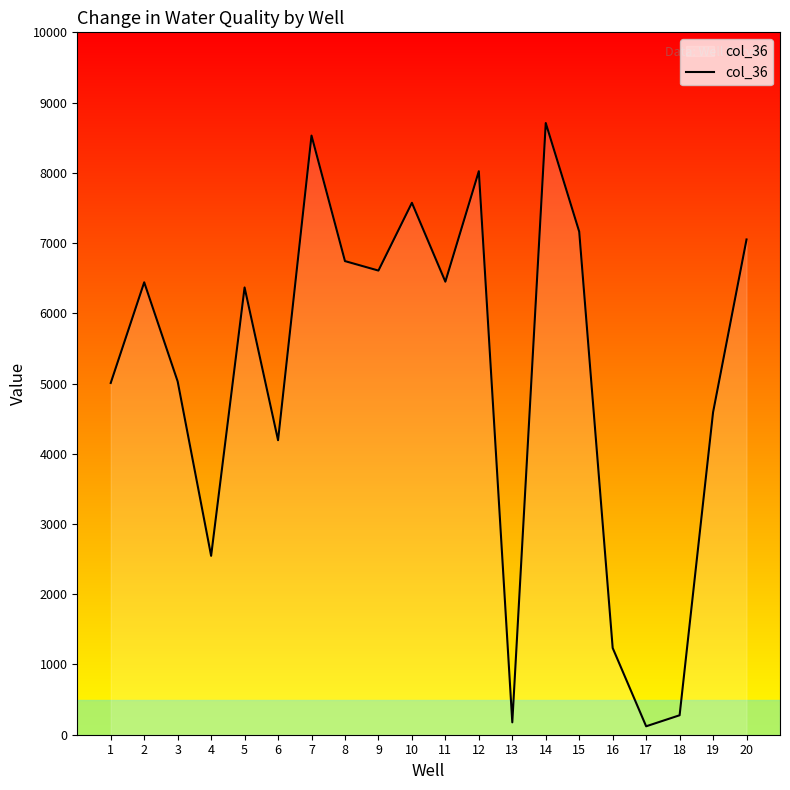

True or false: the data has more than 0 interior local peaks.

True